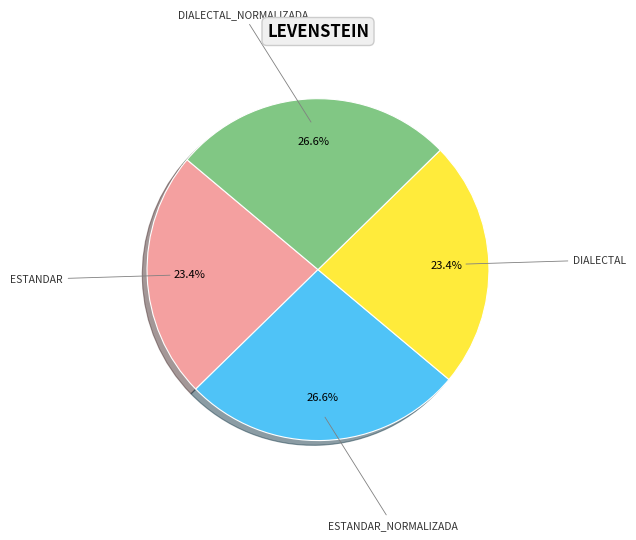

Is there a majority slice in this chart?

No